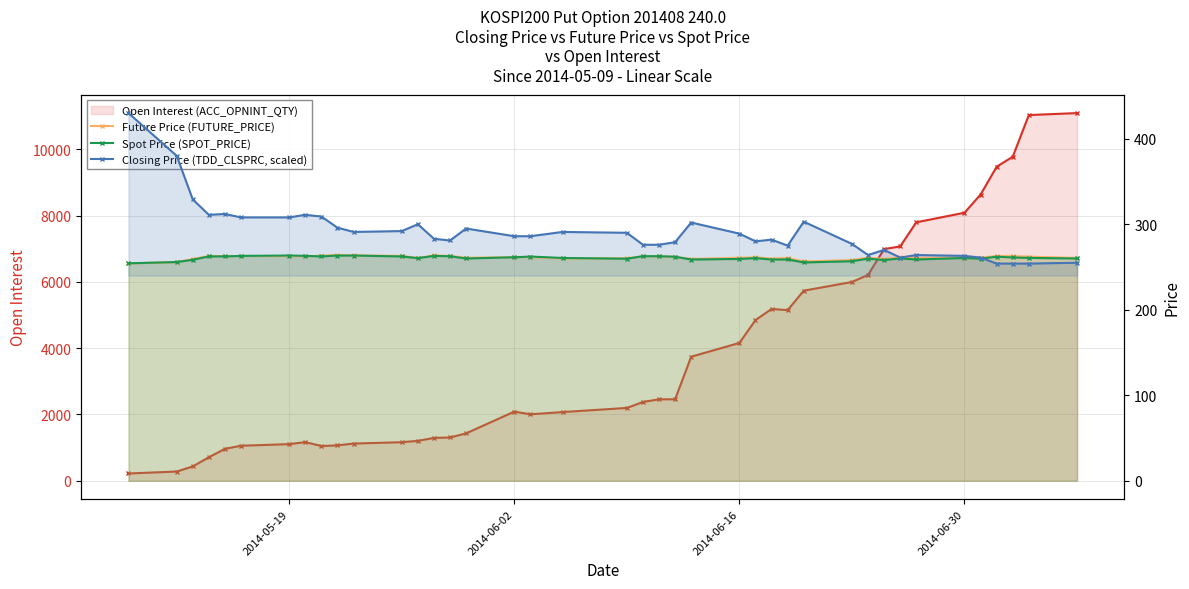

The Closing Price (TDD_CLSPRC, scaled) series shows 263.0 at 2014-06-30. True or false?

True